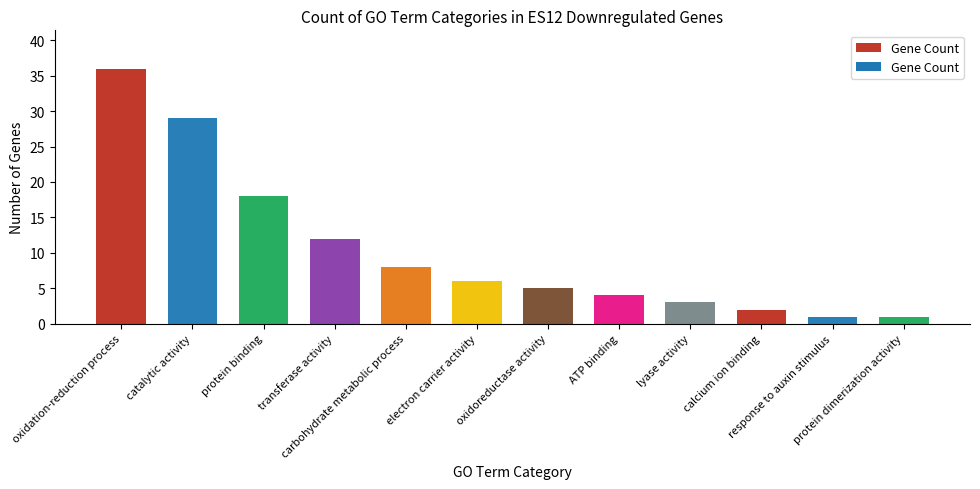

What is the smallest value displayed?

1